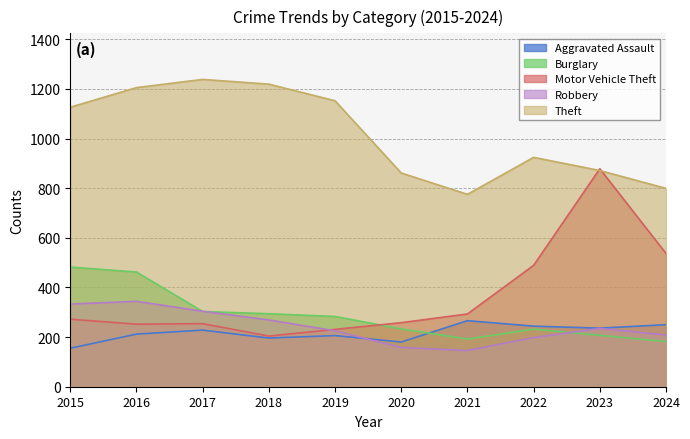

Reading left to right, what are all the values shown in this chart?

Aggravated Assault: 2015=155	2016=212	2017=228	2018=196	2019=206	2020=180	2021=266	2022=244	2023=236	2024=250
Burglary: 2015=482	2016=462	2017=303	2018=294	2019=283	2020=233	2021=192	2022=232	2023=207	2024=182
Motor Vehicle Theft: 2015=272	2016=252	2017=254	2018=204	2019=231	2020=258	2021=293	2022=489	2023=878	2024=537
Robbery: 2015=333	2016=344	2017=304	2018=269	2019=225	2020=158	2021=146	2022=198	2023=235	2024=208
Theft: 2015=1126	2016=1205	2017=1238	2018=1219	2019=1152	2020=861	2021=775	2022=924	2023=871	2024=799